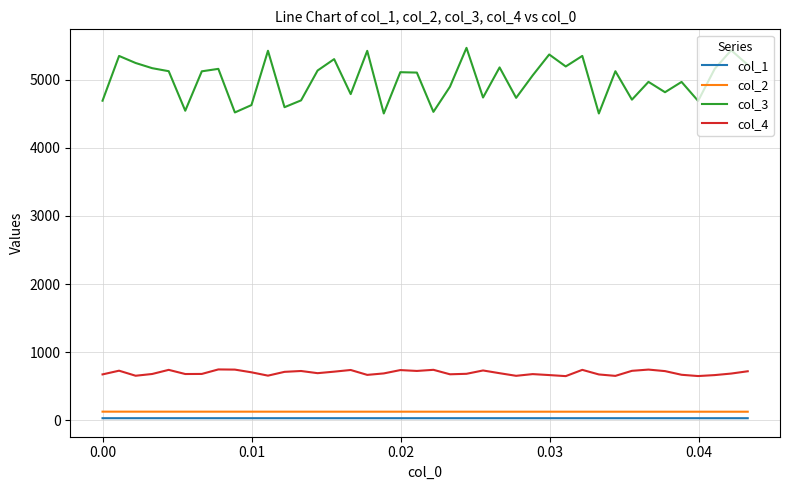

What is the maximum value shown in the chart?

5466.8